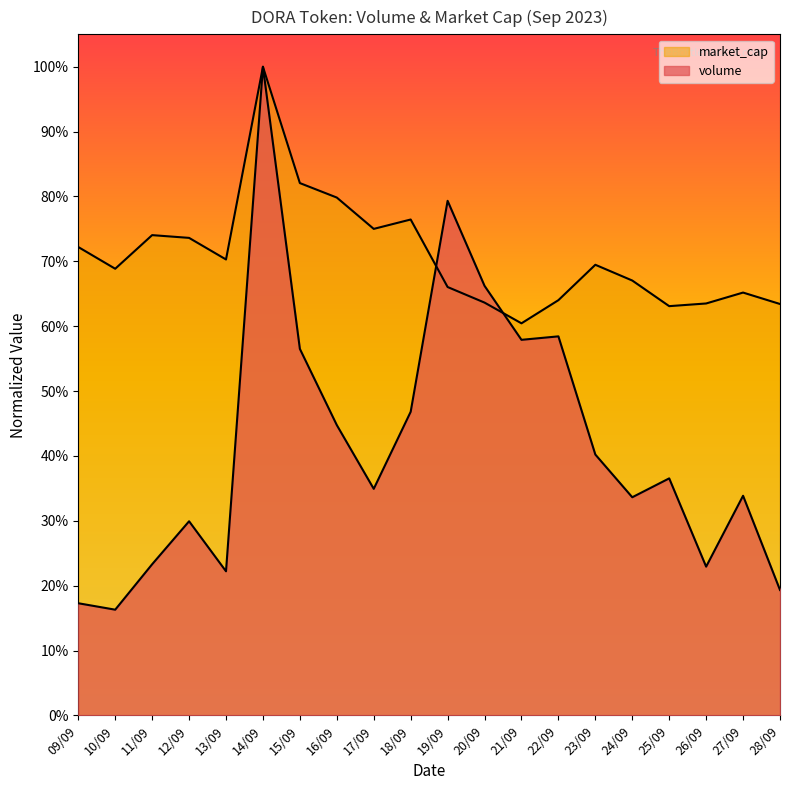

True or false: market_cap has a value of 0.2 at 11/09.

False